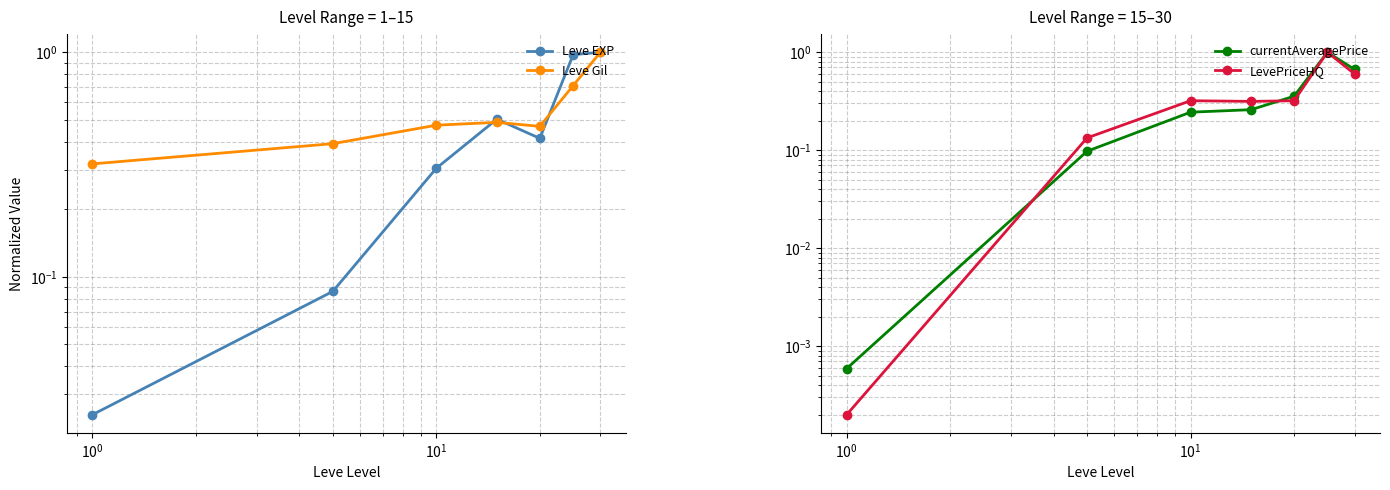

What is the average value of the Leve EXP series?

0.5